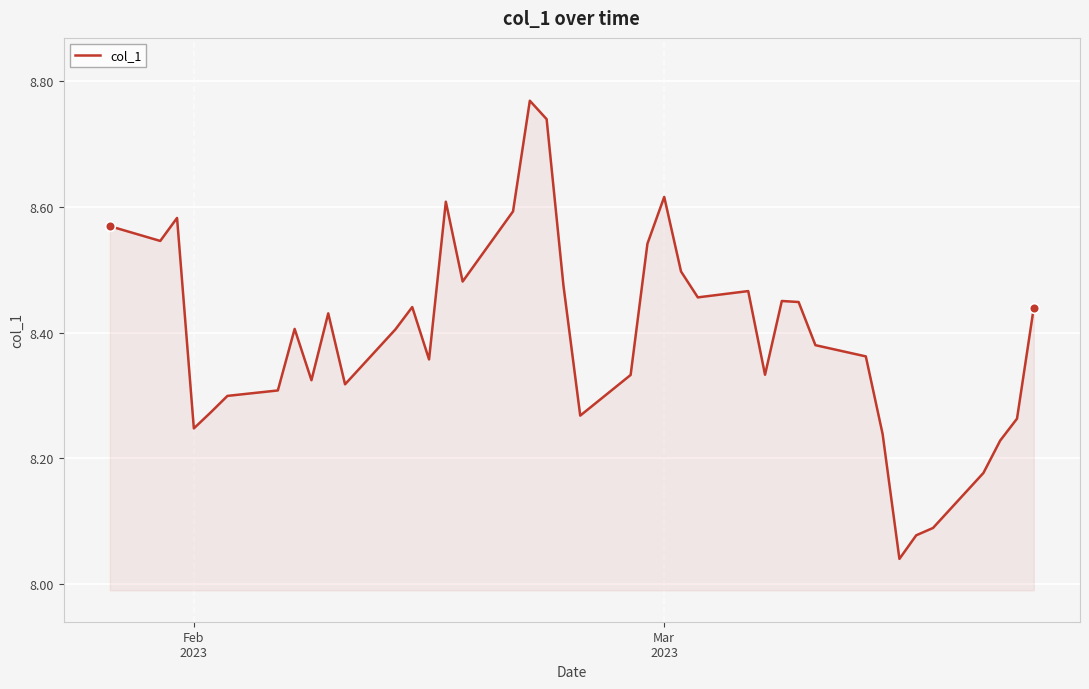

What is the difference between the maximum and minimum values?

0.7